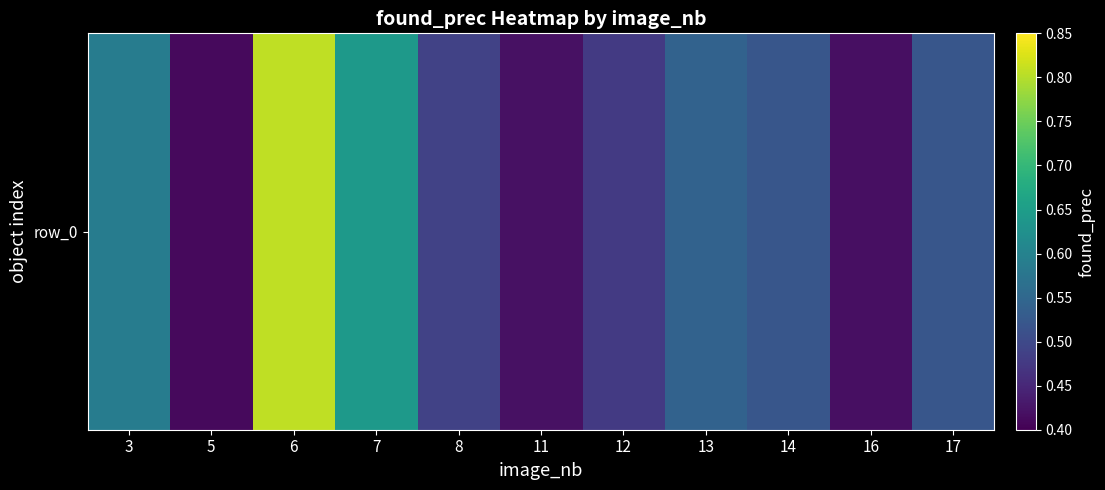

List the labels in order of value, smallest first.

5, 16, 11, 12, 8, 17, 14, 13, 3, 7, 6